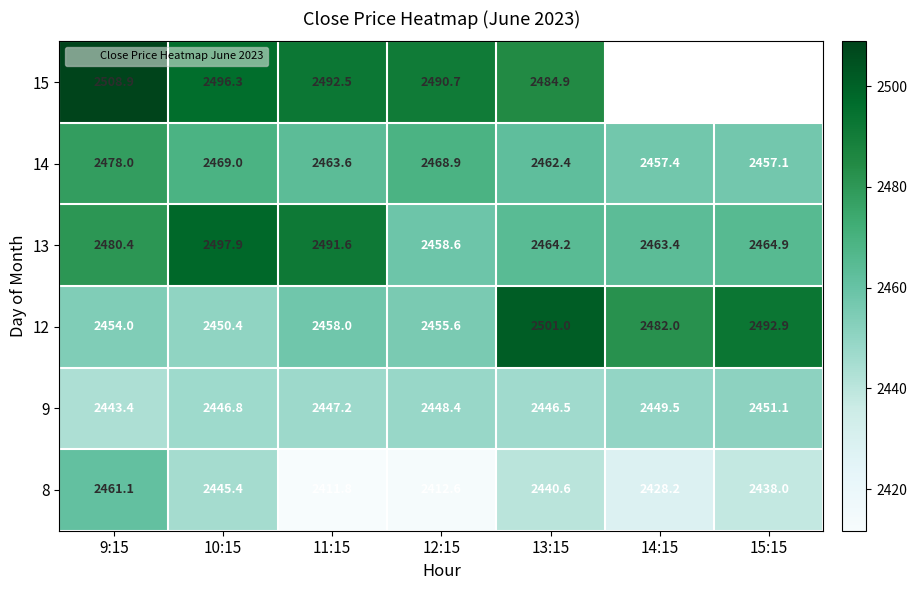

How many data points in 15 are above 2490?

4